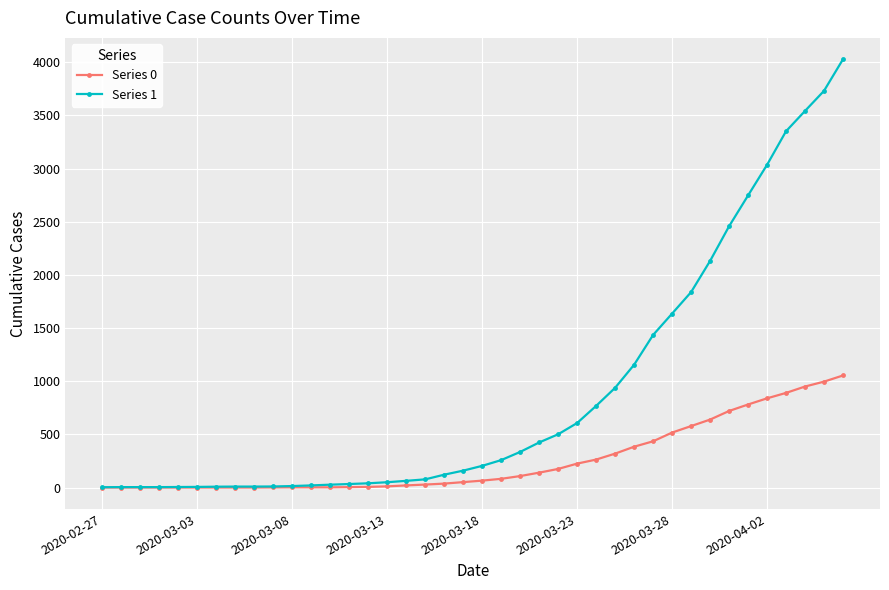

List the series in order of their peak value, highest first.

Series 1, Series 0